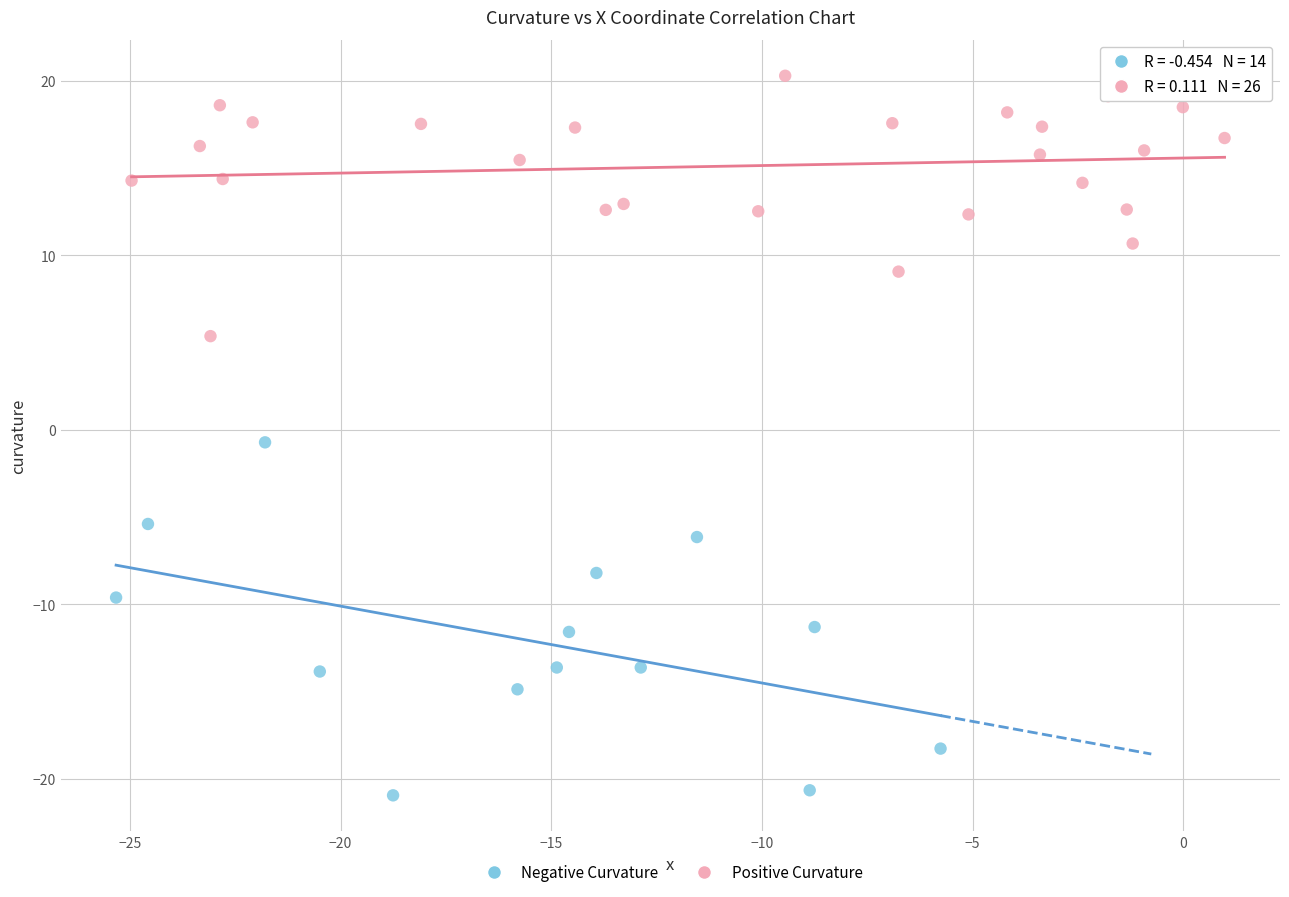

Which series has the widest spread of Y values?

Negative Curvature